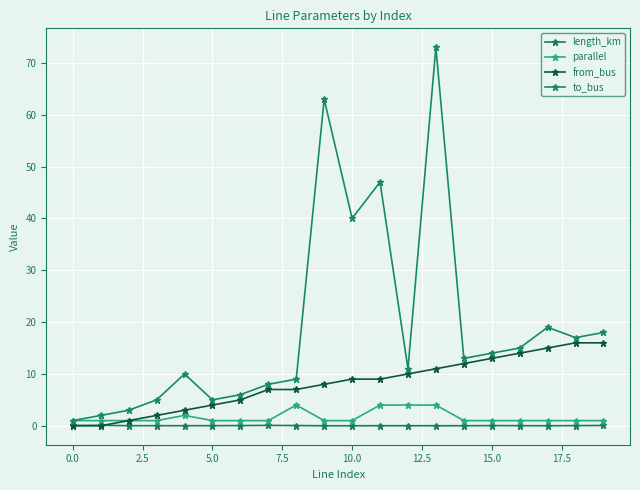

Reading left to right, list all the values displayed in this chart.

length_km: 0.1	0.1	0.0	0.0	0.0	0.0	0.0	0.1	0.0	0.0	0.0	0.0	0.0	0.0	0.0	0.0	0.0	0.0	0.0	0.1
parallel: 1.0	1.0	1.0	1.0	2.0	1.0	1.0	1.0	4.0	1.0	1.0	4.0	4.0	4.0	1.0	1.0	1.0	1.0	1.0	1.0
from_bus: 0.0	0.0	1.0	2.0	3.0	4.0	5.0	7.0	7.0	8.0	9.0	9.0	10.0	11.0	12.0	13.0	14.0	15.0	16.0	16.0
to_bus: 1.0	2.0	3.0	5.0	10.0	5.0	6.0	8.0	9.0	63.0	40.0	47.0	11.0	73.0	13.0	14.0	15.0	19.0	17.0	18.0